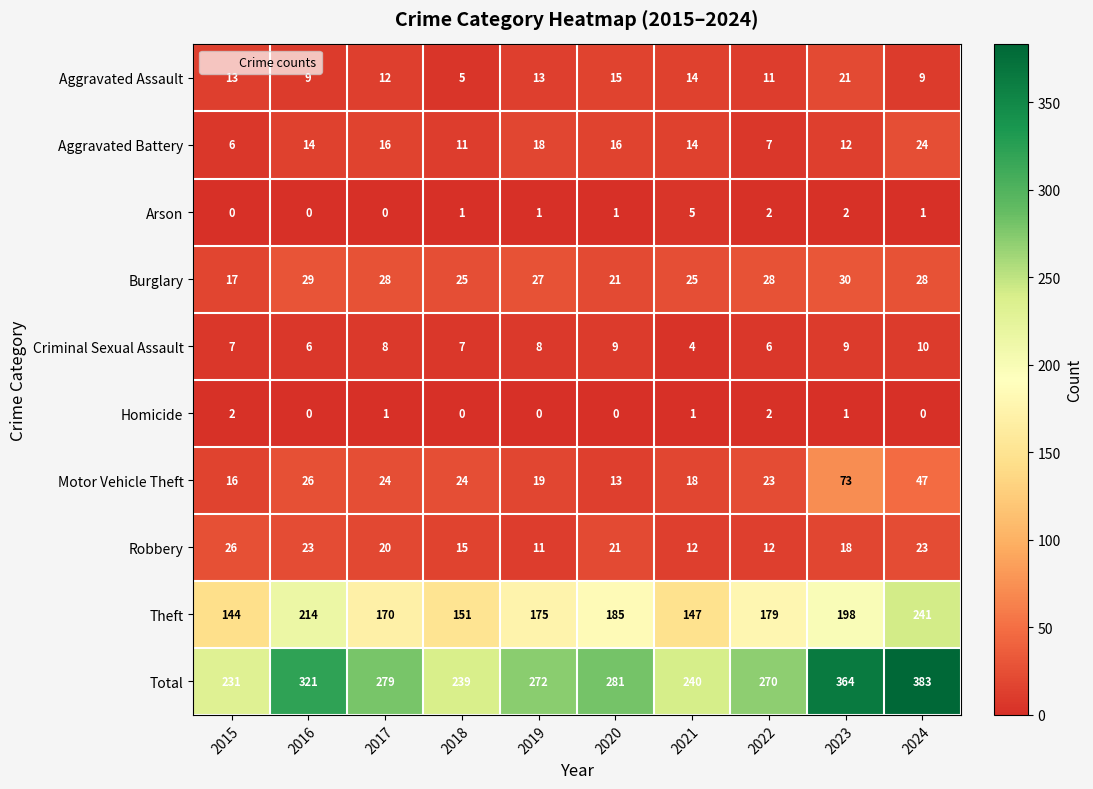

At which category does the chart reach its peak across all series?

2024